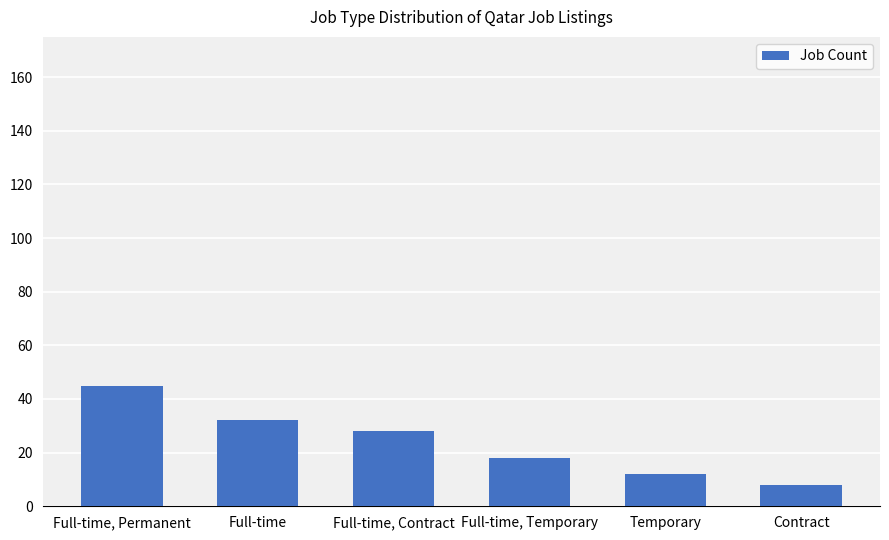

Reading left to right, transcribe all the data shown in this chart.

45	32	28	18	12	8